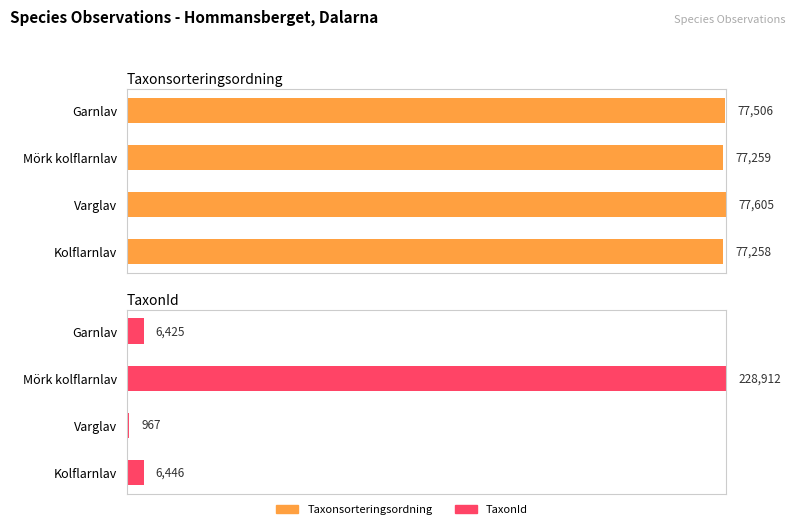

Is the value of TaxonId at Kolflarnlav greater than the value of Taxonsorteringsordning at Garnlav?

No